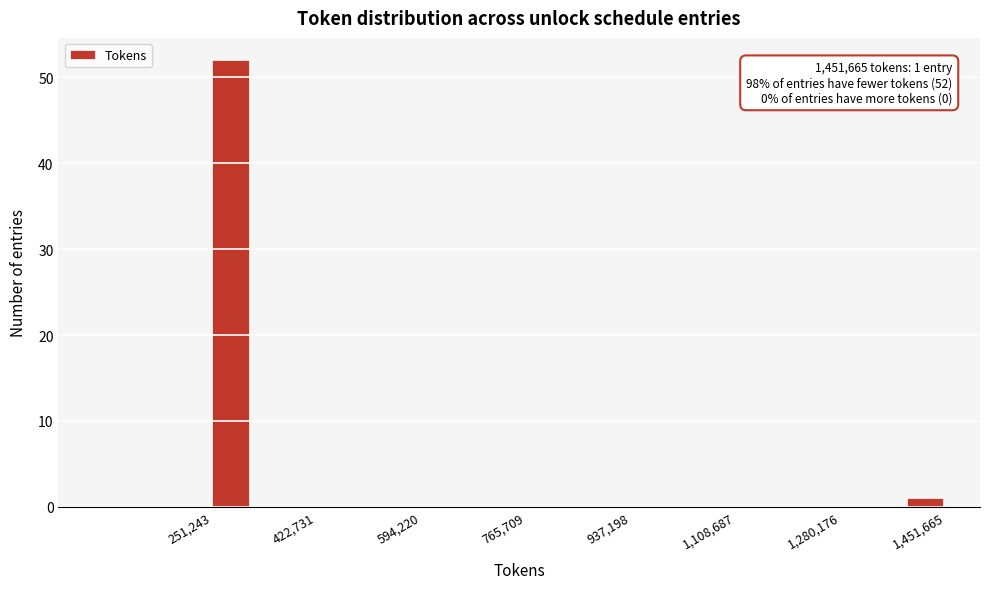

Read against the x-axis, roughly where is the centre of the tallest bar?

280000